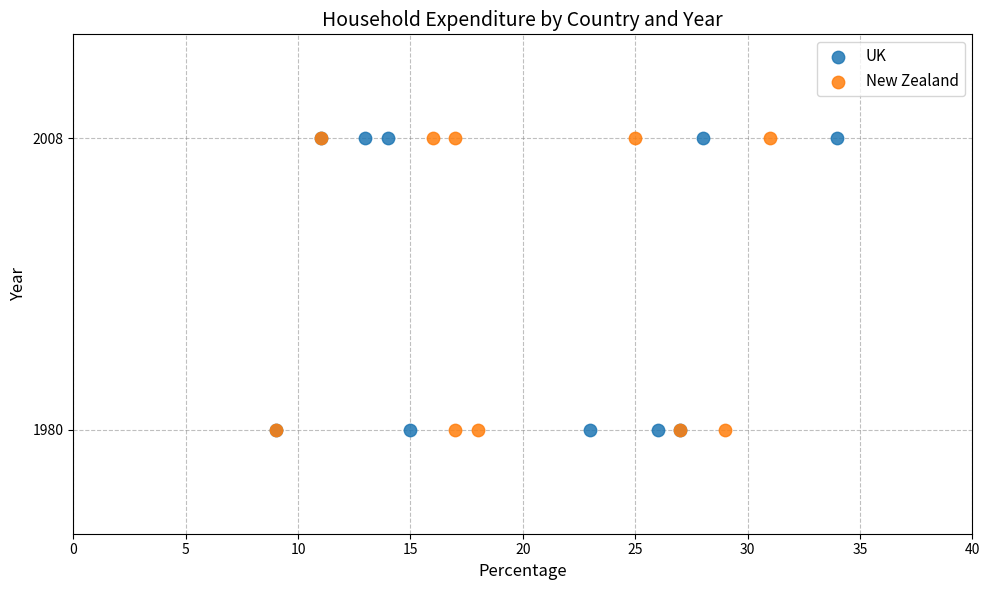

What are all the series names shown in the legend?

UK, New Zealand